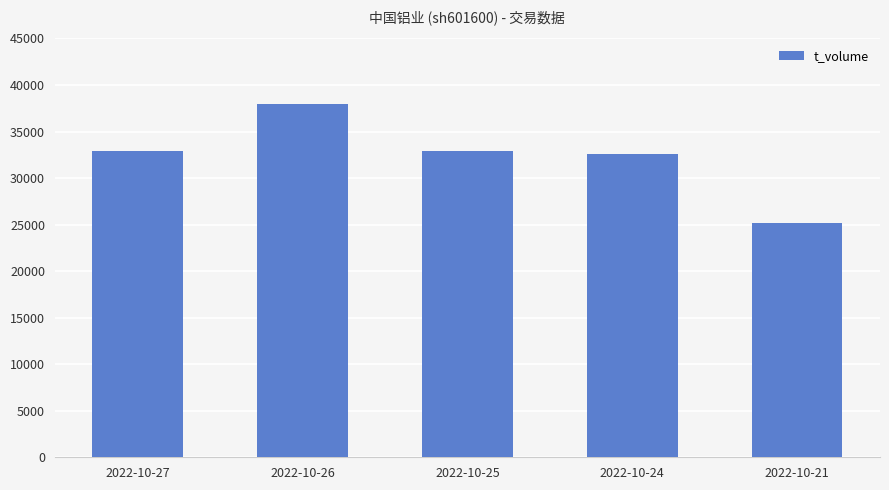

Between 2022-10-26 and 2022-10-27, which is larger?

2022-10-26